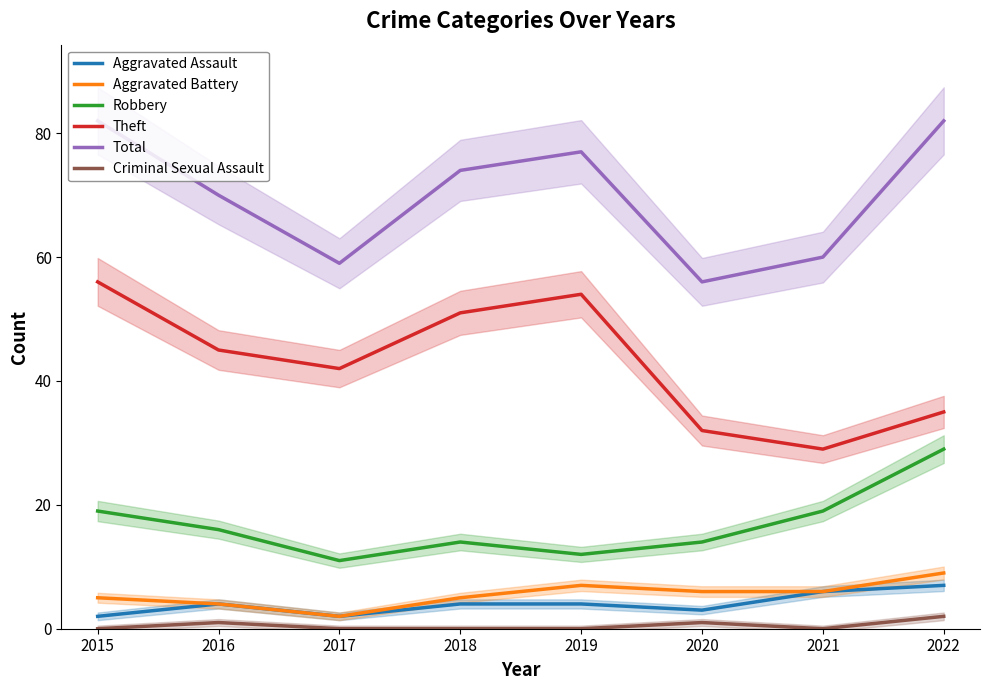

What are all the series names shown in the legend?

Aggravated Assault, Aggravated Battery, Robbery, Theft, Total, Criminal Sexual Assault